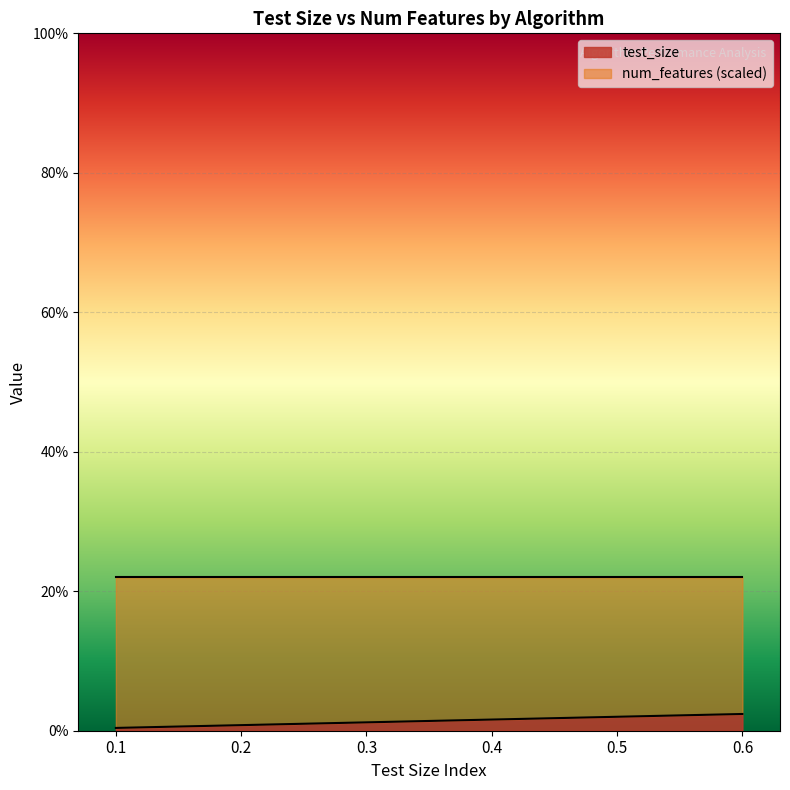

Does the chart display data point markers on the line(s)?

No